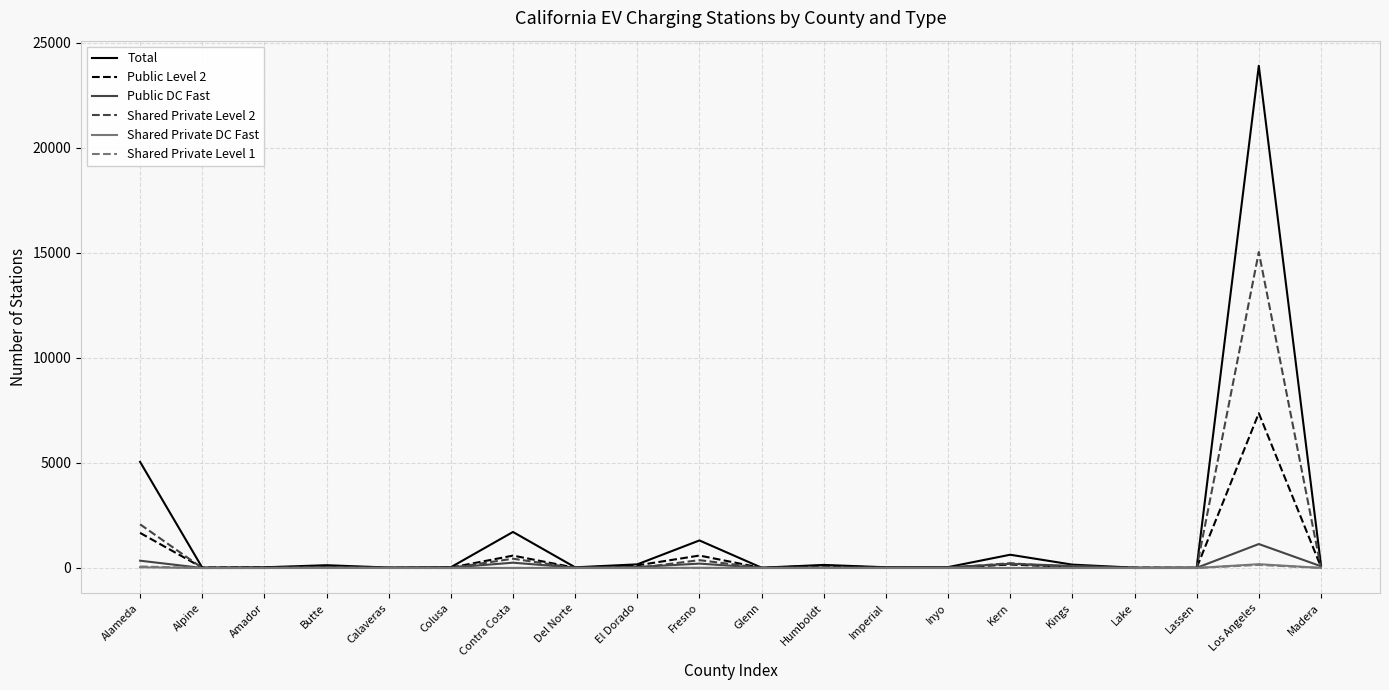

At which label does Shared Private Level 2 reach its peak?

Los Angeles